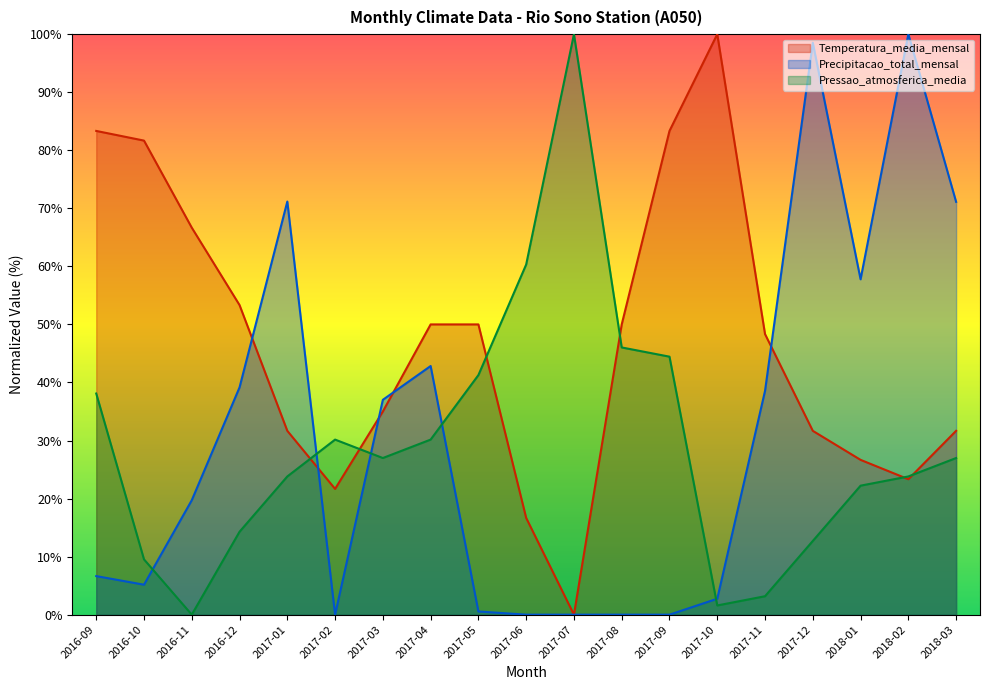

Reading right to left, what are all the values shown in this chart?

Temperatura_media_mensal: 2018-03=31.7	2018-02=23.3	2018-01=26.7	2017-12=31.7	2017-11=48.3	2017-10=100.0	2017-09=83.3	2017-08=50.0	2017-07=0.0	2017-06=16.7	2017-05=50.0	2017-04=50.0	2017-03=35.0	2017-02=21.7	2017-01=31.7	2016-12=53.3	2016-11=66.7	2016-10=81.7	2016-09=83.3
Precipitacao_total_mensal: 2018-03=71.1	2018-02=100.0	2018-01=57.8	2017-12=98.5	2017-11=38.6	2017-10=2.7	2017-09=0.0	2017-08=0.0	2017-07=0.0	2017-06=0.0	2017-05=0.5	2017-04=42.8	2017-03=37.0	2017-02=0.0	2017-01=71.2	2016-12=39.2	2016-11=19.7	2016-10=5.2	2016-09=6.6
Pressao_atmosferica_media: 2018-03=27.0	2018-02=23.8	2018-01=22.2	2017-12=12.7	2017-11=3.2	2017-10=1.6	2017-09=44.4	2017-08=46.0	2017-07=100.0	2017-06=60.3	2017-05=41.3	2017-04=30.2	2017-03=27.0	2017-02=30.2	2017-01=23.8	2016-12=14.3	2016-11=0.0	2016-10=9.5	2016-09=38.1